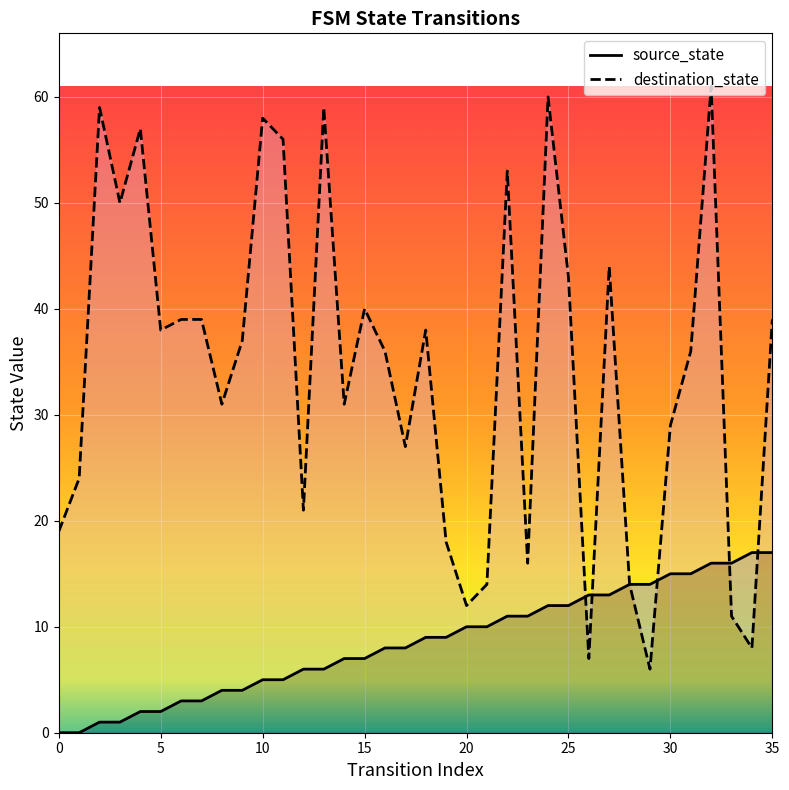

What is the lowest value of the destination_state series?

6